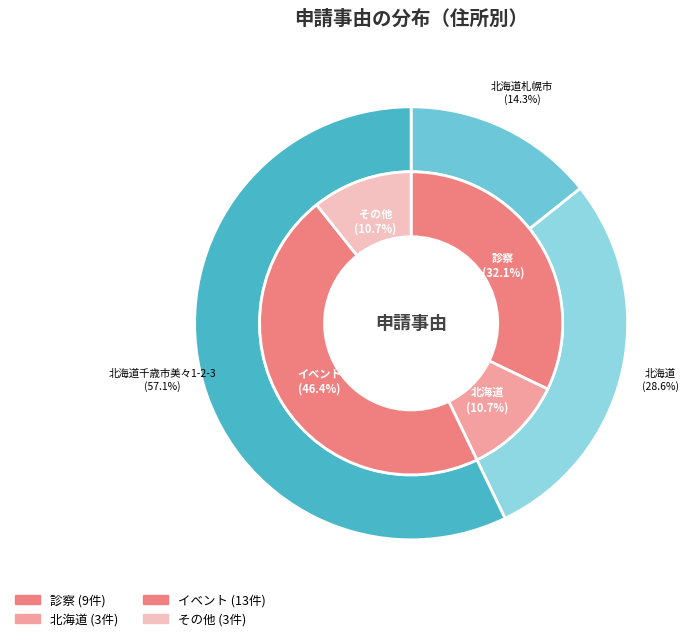

The 北海道 slice represents 11% of the pie. True or false?

True